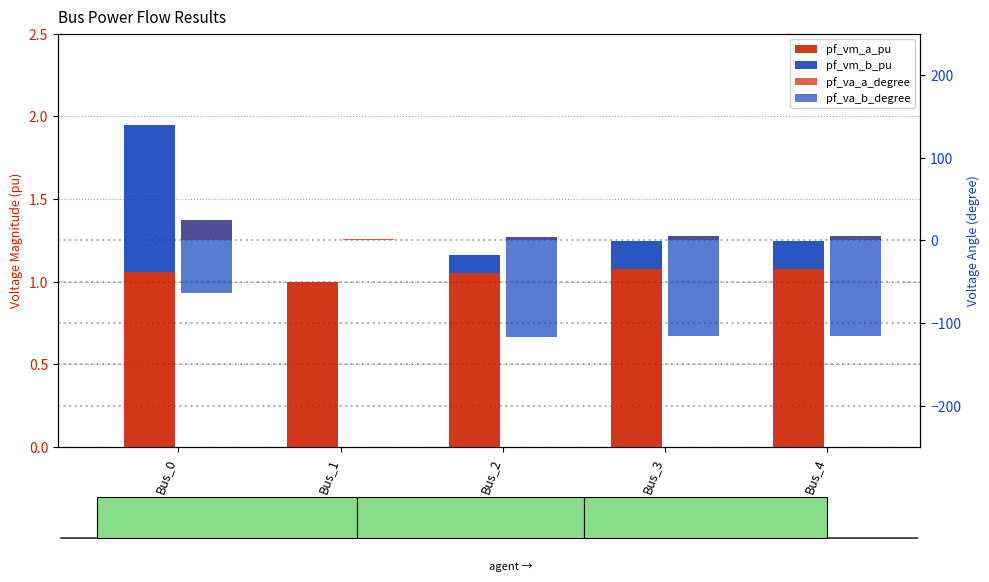

What is the value of the pf_vm_b_pu bar at the 1st from the left?

0.9